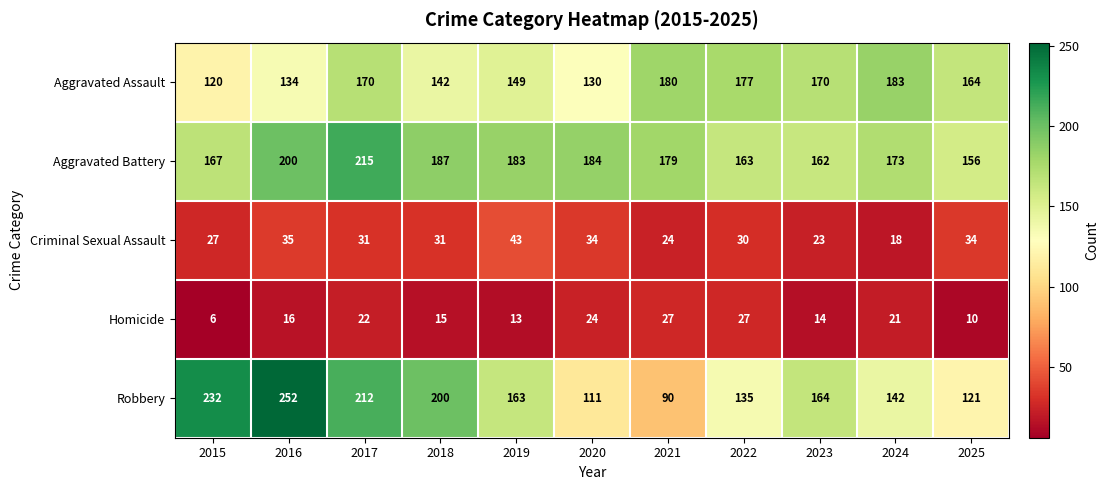

How many data points does each series have?

11